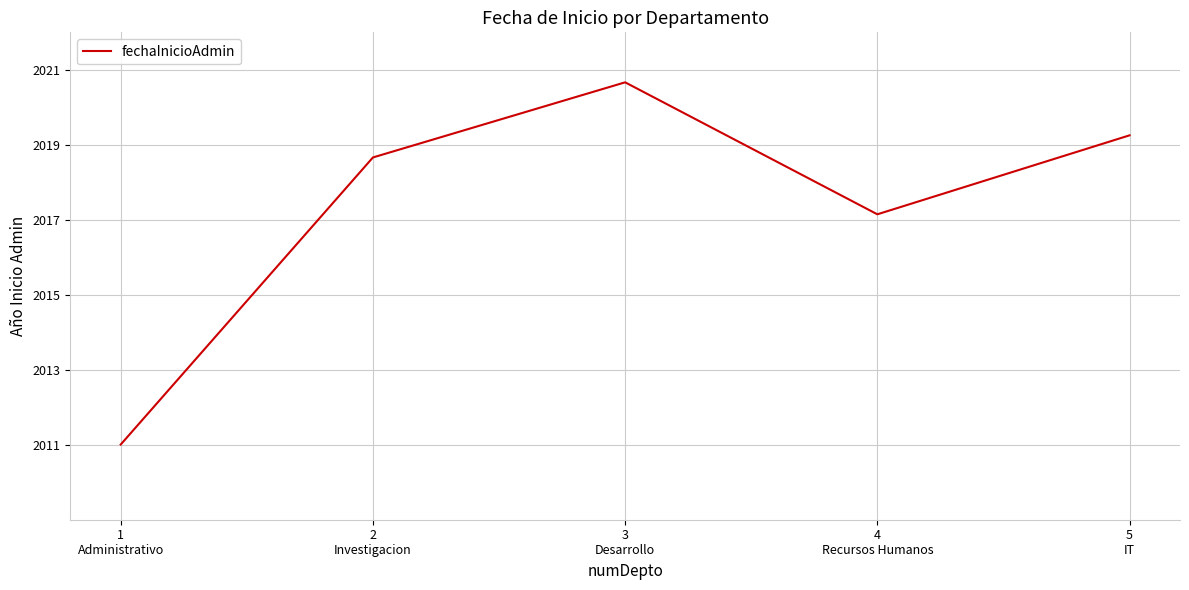

What is the smallest value displayed?

2011.0